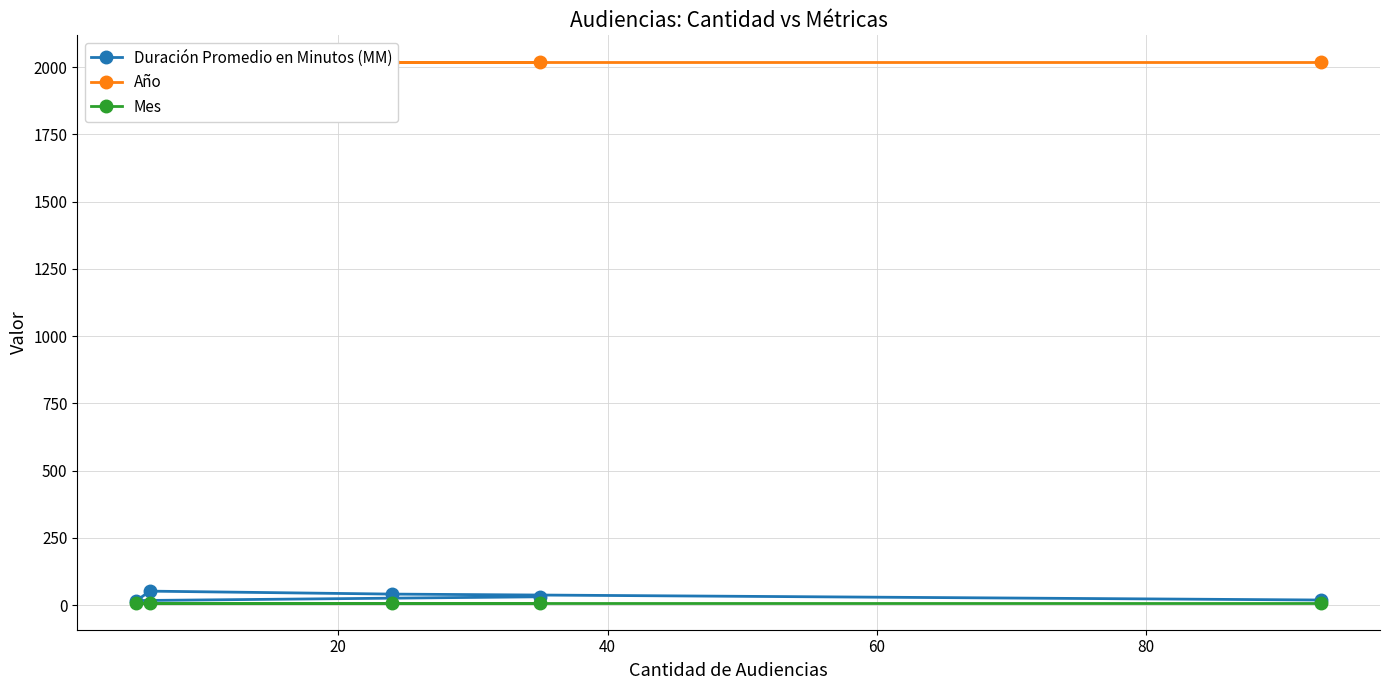

What is the difference between the maximum and minimum values in the Duración Promedio en Minutos (MM) series?

35